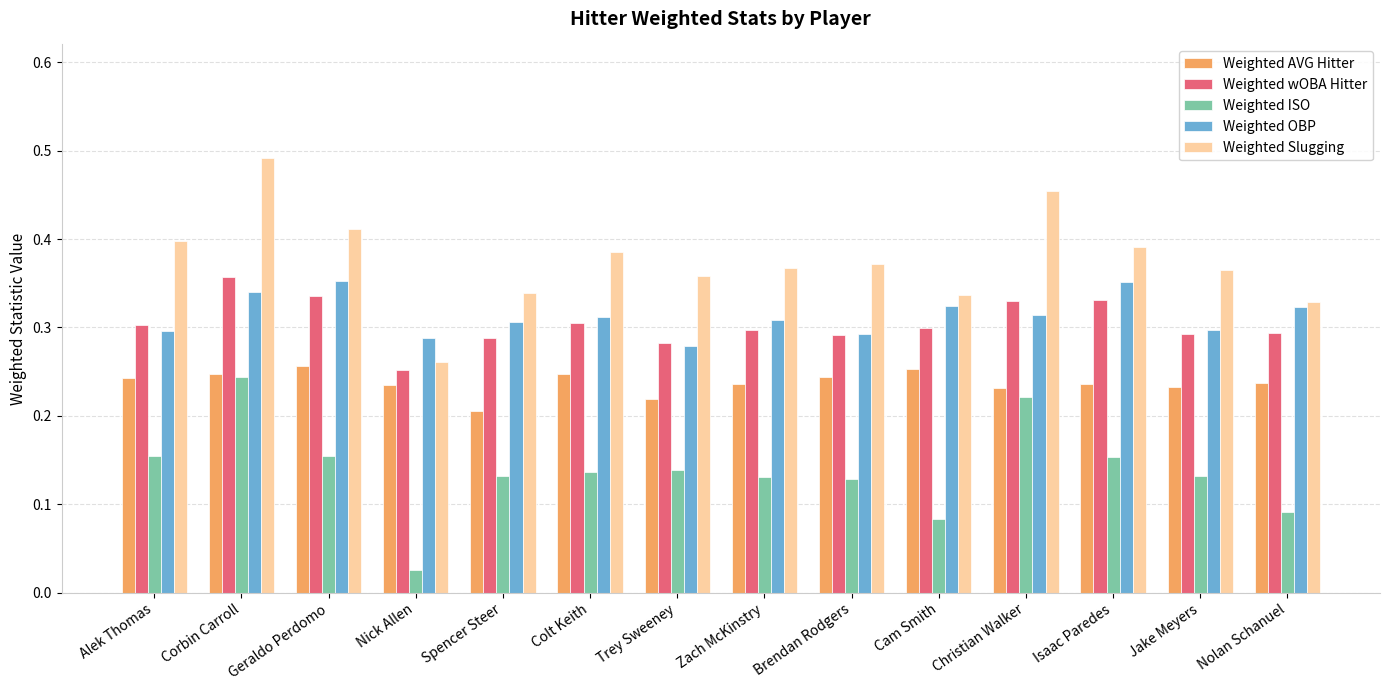

What is the sum of all Weighted AVG Hitter values?

3.3